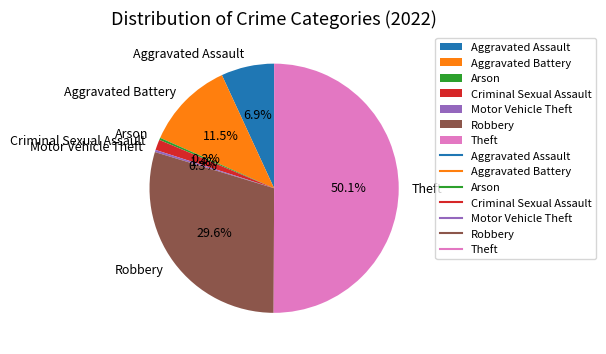

What is the ratio of the value at Aggravated Battery to the value at Arson?

40.4